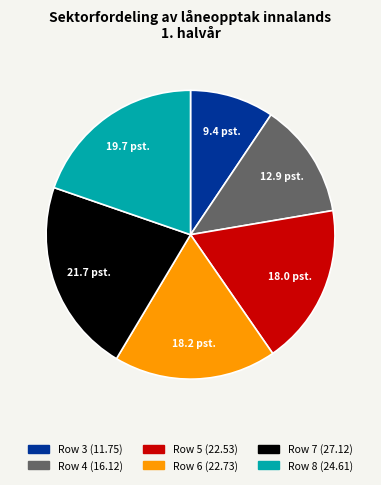

How many slices are in this pie chart?

6